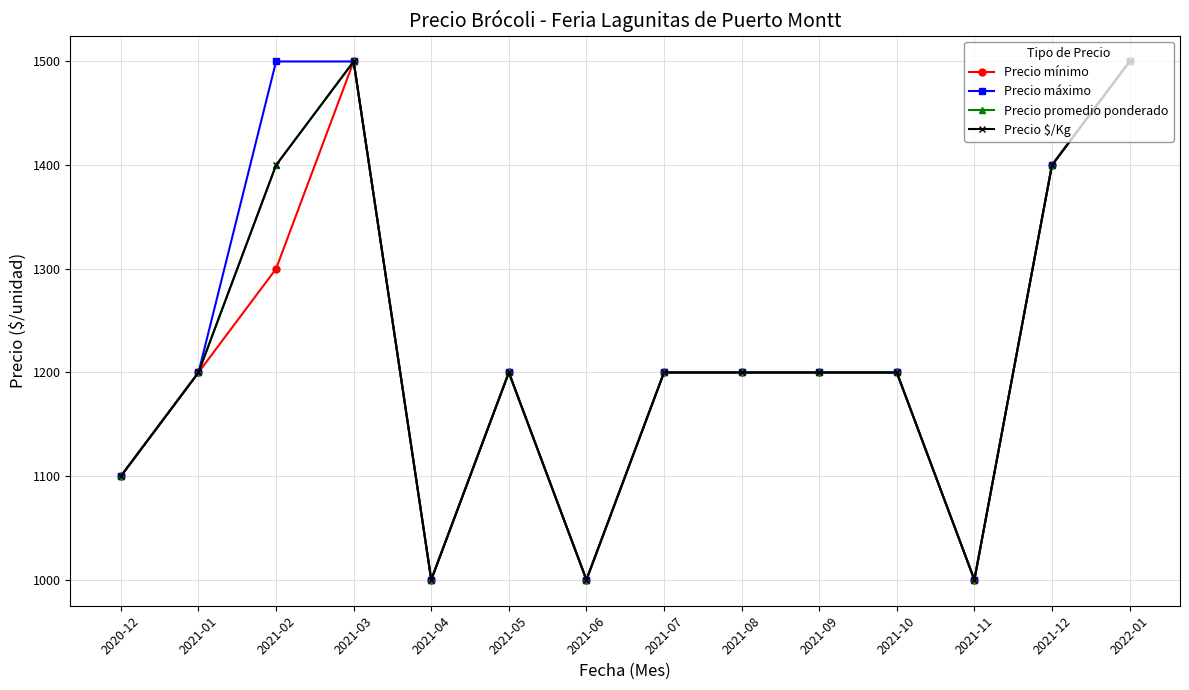

Reading left to right, extract all data points from this chart.

Precio mínimo: 2020-12=1100	2021-01=1200	2021-02=1300	2021-03=1500	2021-04=1000	2021-05=1200	2021-06=1000	2021-07=1200	2021-08=1200	2021-09=1200	2021-10=1200	2021-11=1000	2021-12=1400	2022-01=1500
Precio máximo: 2020-12=1100	2021-01=1200	2021-02=1500	2021-03=1500	2021-04=1000	2021-05=1200	2021-06=1000	2021-07=1200	2021-08=1200	2021-09=1200	2021-10=1200	2021-11=1000	2021-12=1400	2022-01=1500
Precio promedio ponderado: 2020-12=1100	2021-01=1200	2021-02=1400	2021-03=1500	2021-04=1000	2021-05=1200	2021-06=1000	2021-07=1200	2021-08=1200	2021-09=1200	2021-10=1200	2021-11=1000	2021-12=1400	2022-01=1500
Precio $/Kg: 2020-12=1100	2021-01=1200	2021-02=1400	2021-03=1500	2021-04=1000	2021-05=1200	2021-06=1000	2021-07=1200	2021-08=1200	2021-09=1200	2021-10=1200	2021-11=1000	2021-12=1400	2022-01=1500